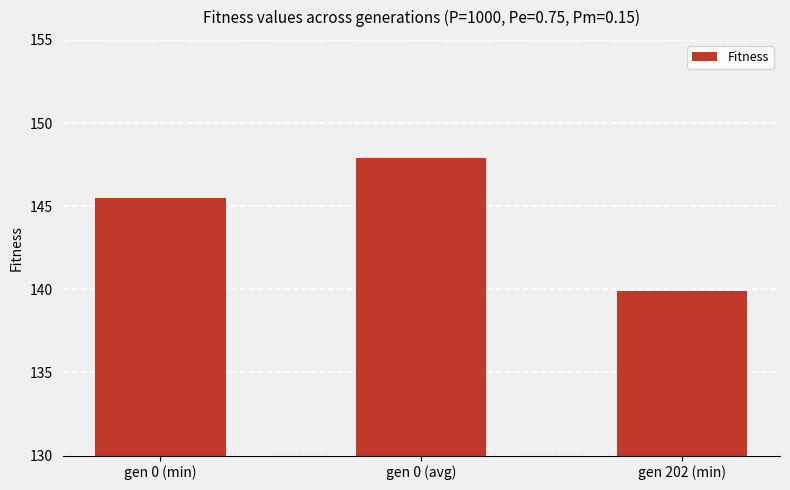

At which category does the chart reach its peak across all series?

gen 0 (avg)